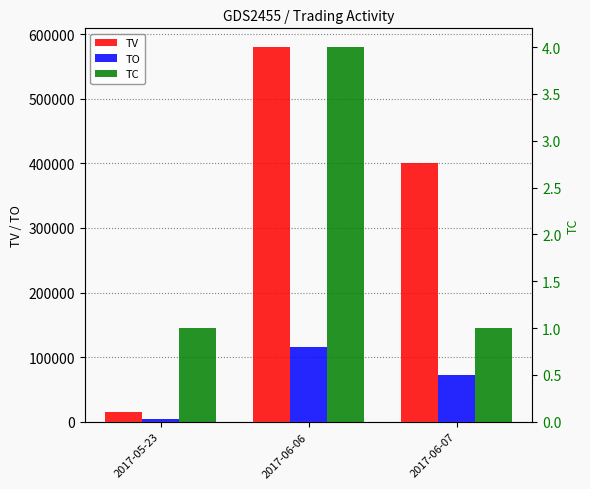

How many data points in TV are less than 400000?

1